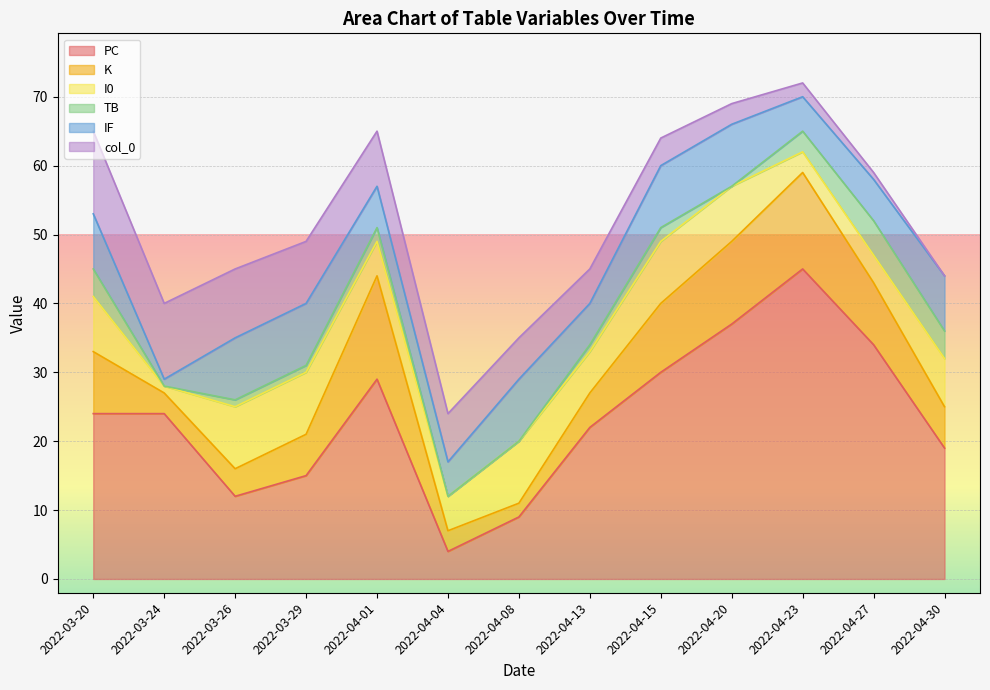

What is the total value across all series at 2022-03-26?

45